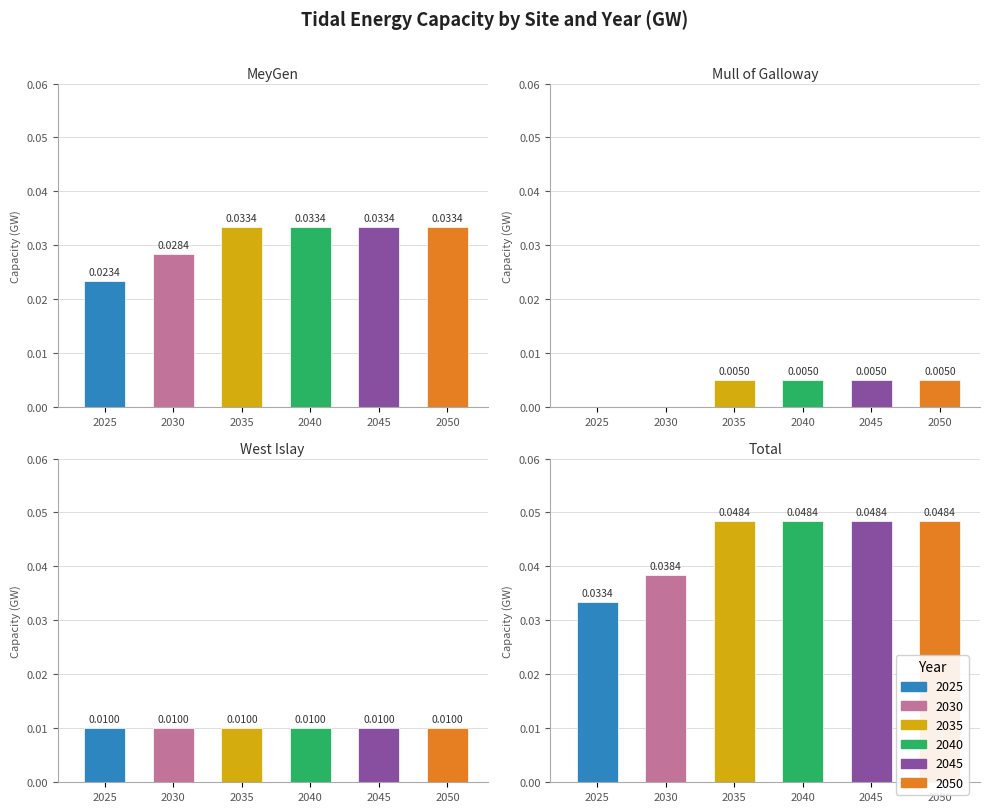

Count the 2030 values in the range 0 to 1.

4